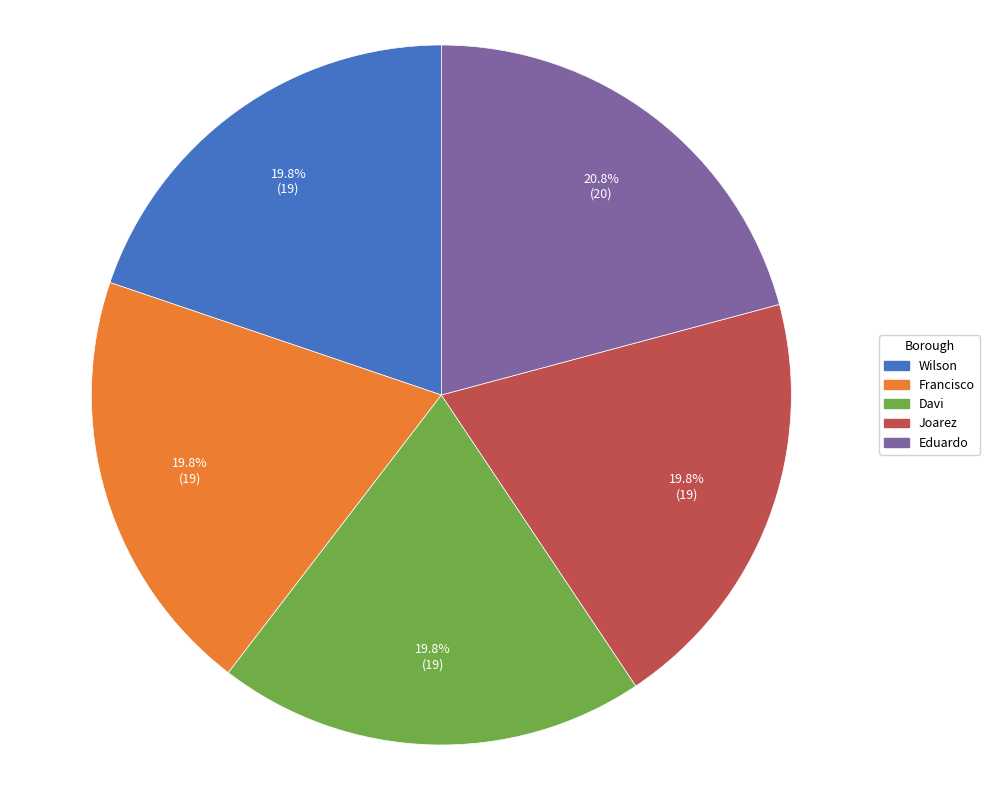

Between Wilson and Eduardo, which is larger?

Eduardo